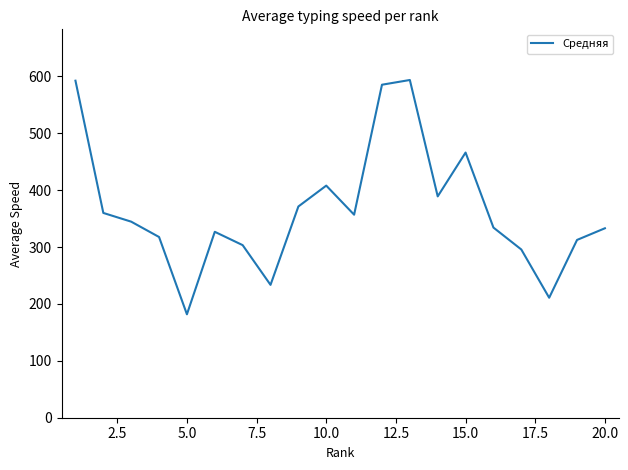

How many lines are shown in the chart?

1